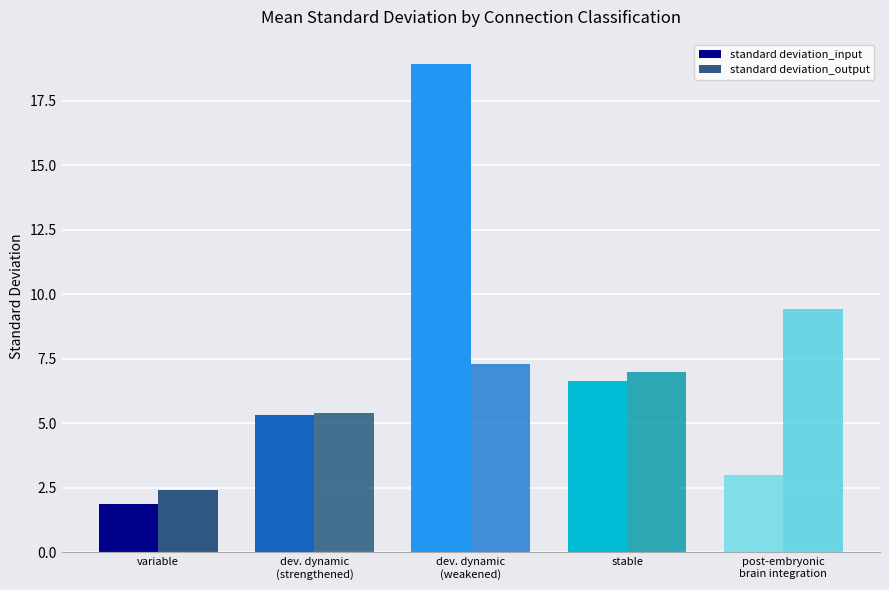

What is the sum of all standard deviation_input values?

35.7